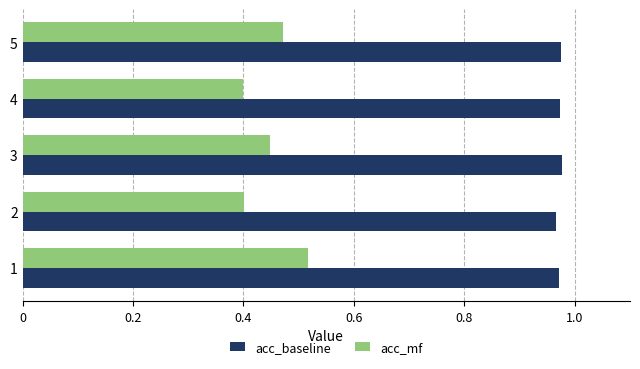

Which series has the widest spread of values?

acc_mf